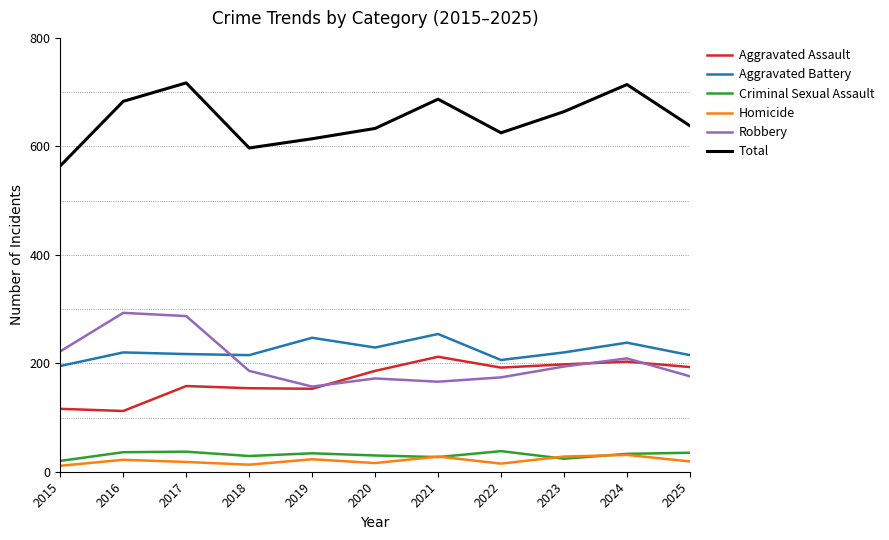

What is the approximate value of Total at 2024?

714